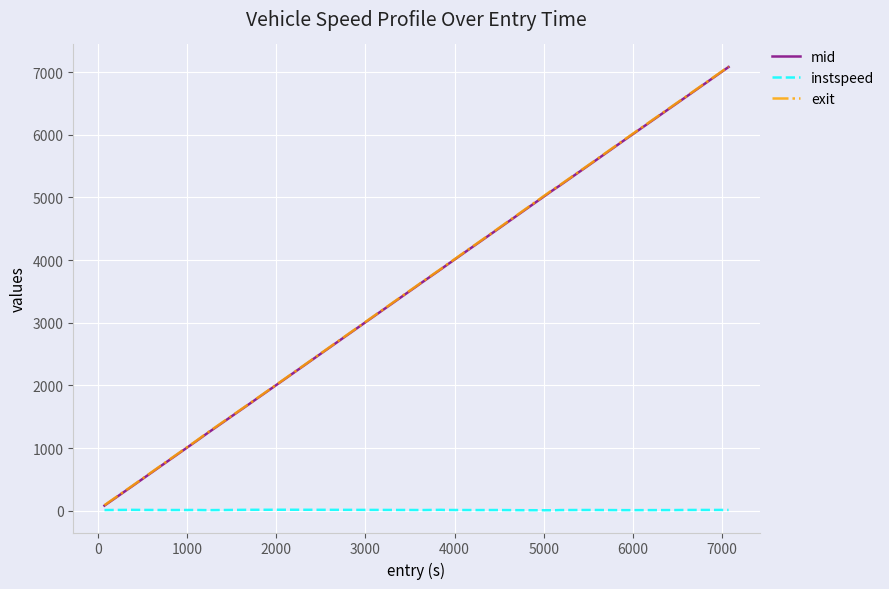

What is the maximum value shown in the chart?

7088.1